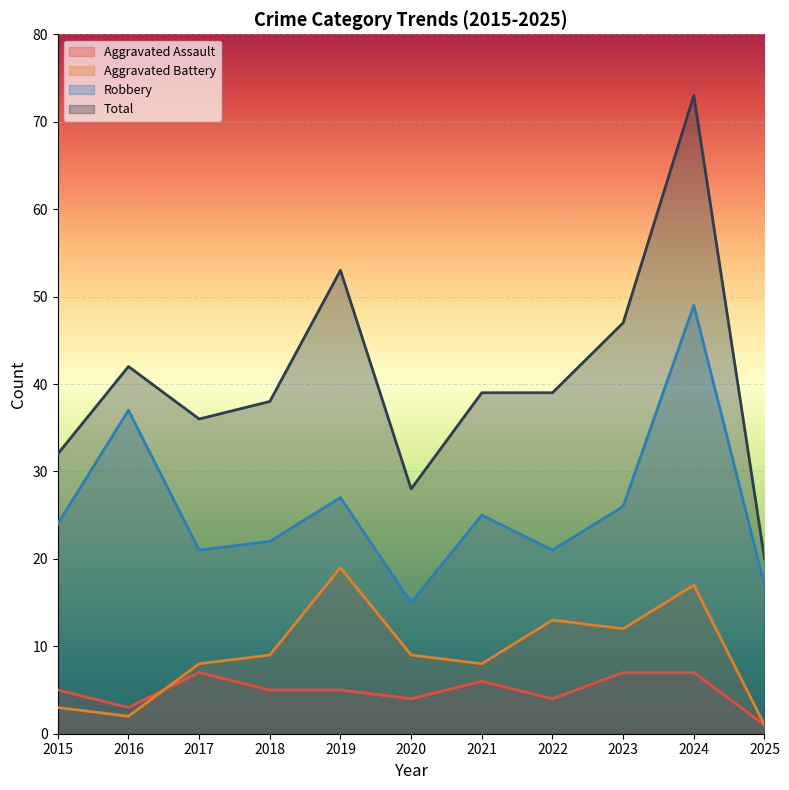

What is the average value of the Aggravated Assault series?

5